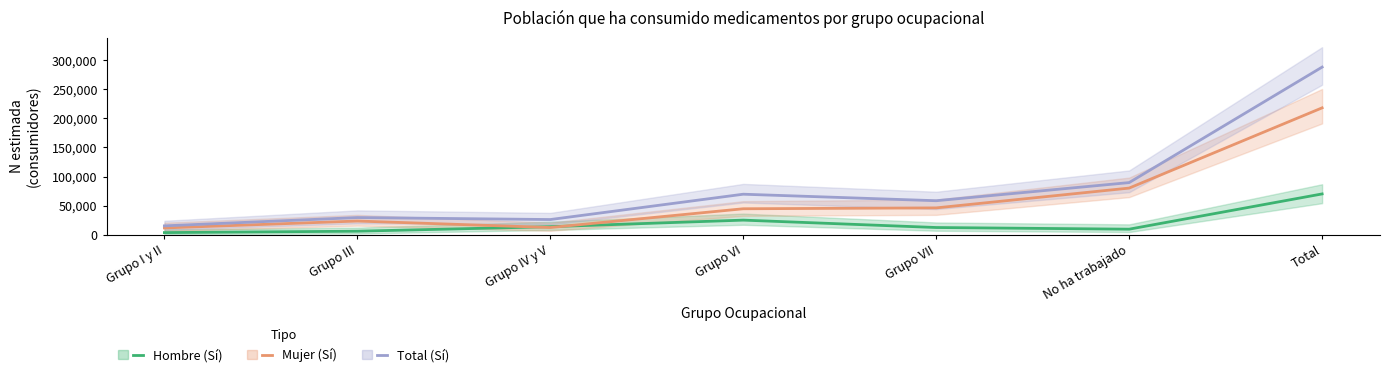

Which has a higher value, Grupo VII or No ha trabajado?

Grupo VII